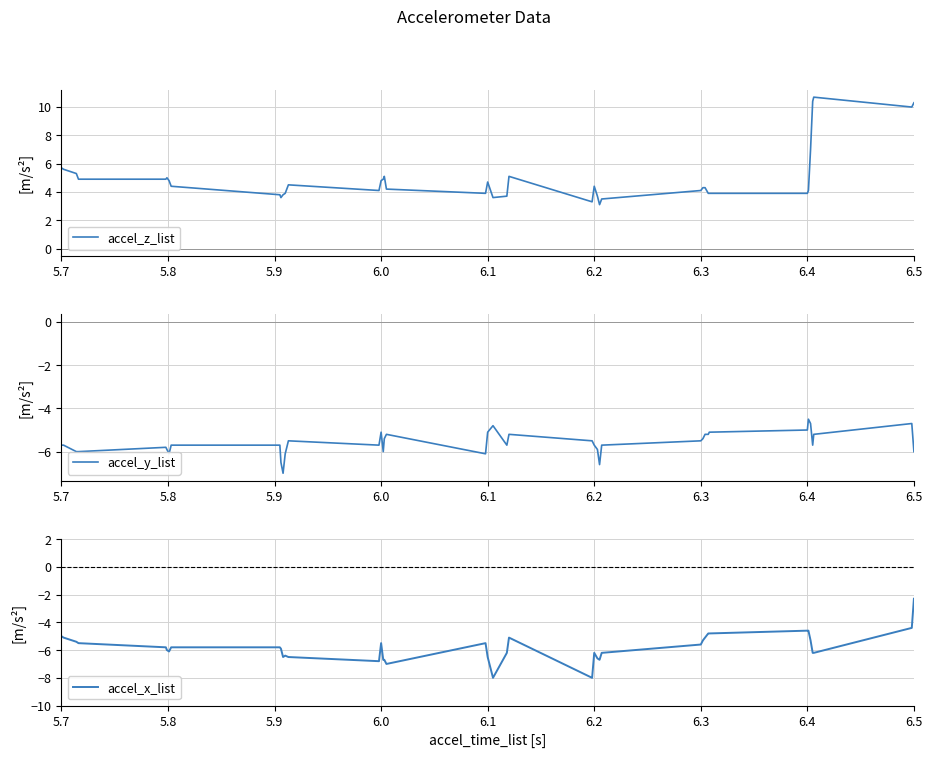

What is the minimum value for accel_x_list?

-8.0